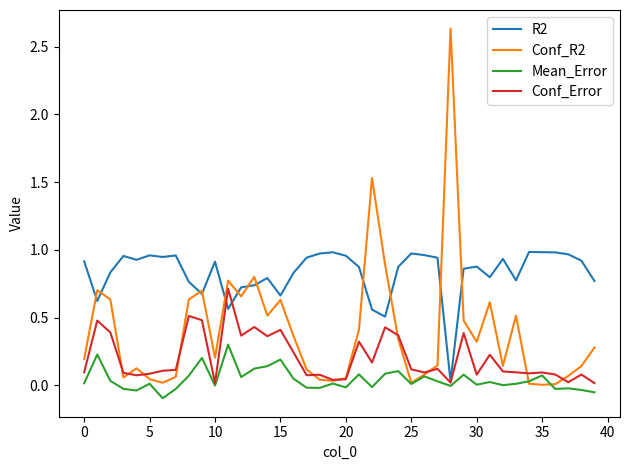

Which series has the largest total across all categories?

R2